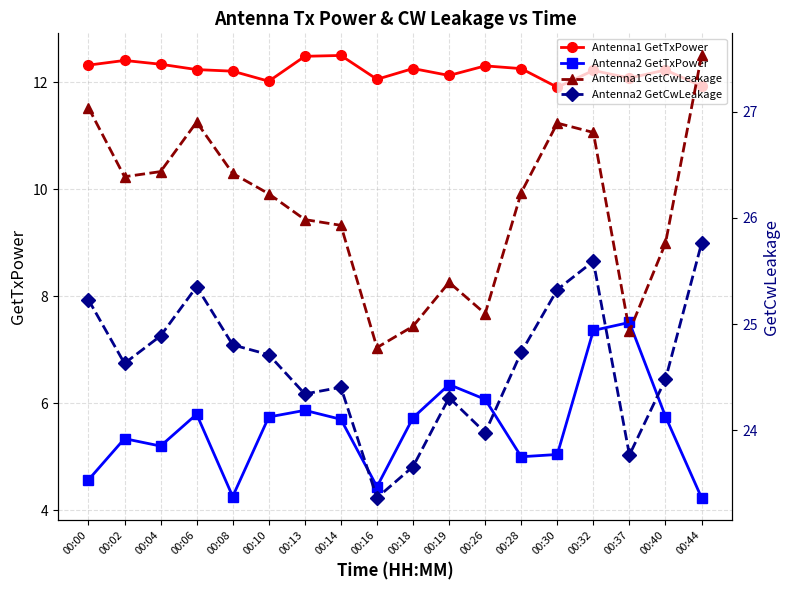

At which label does Antenna2 GetCwLeakage reach its minimum?

00:16